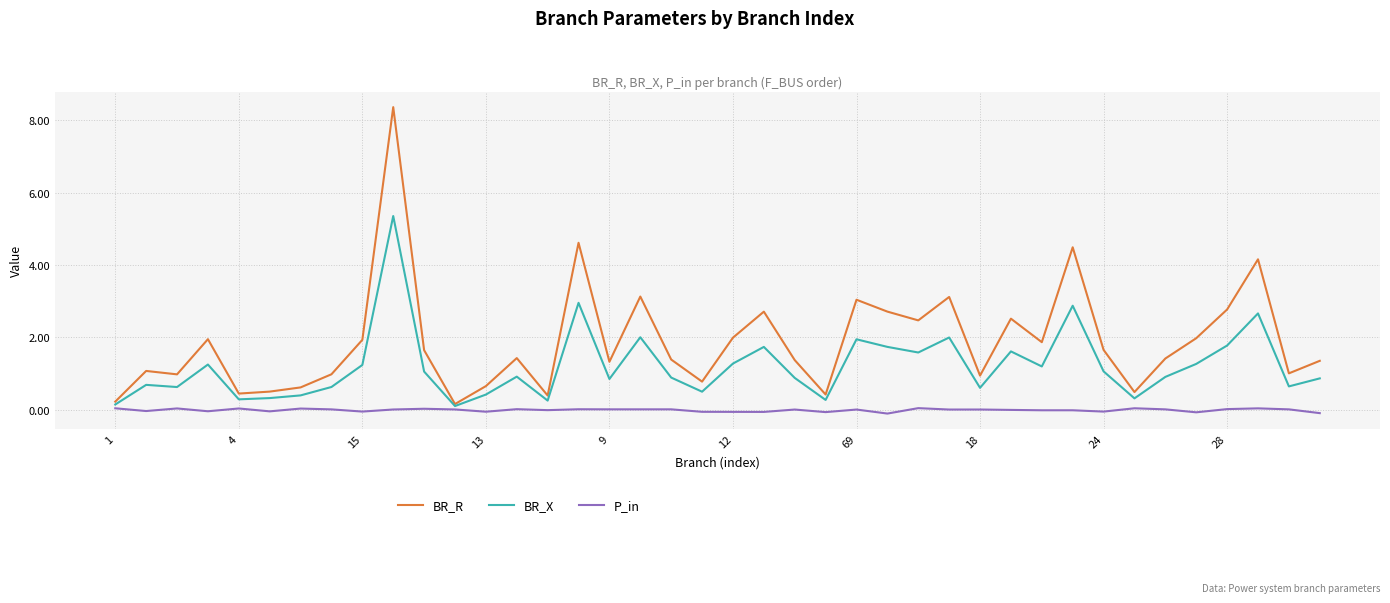

What is the maximum value shown in the chart?

8.4